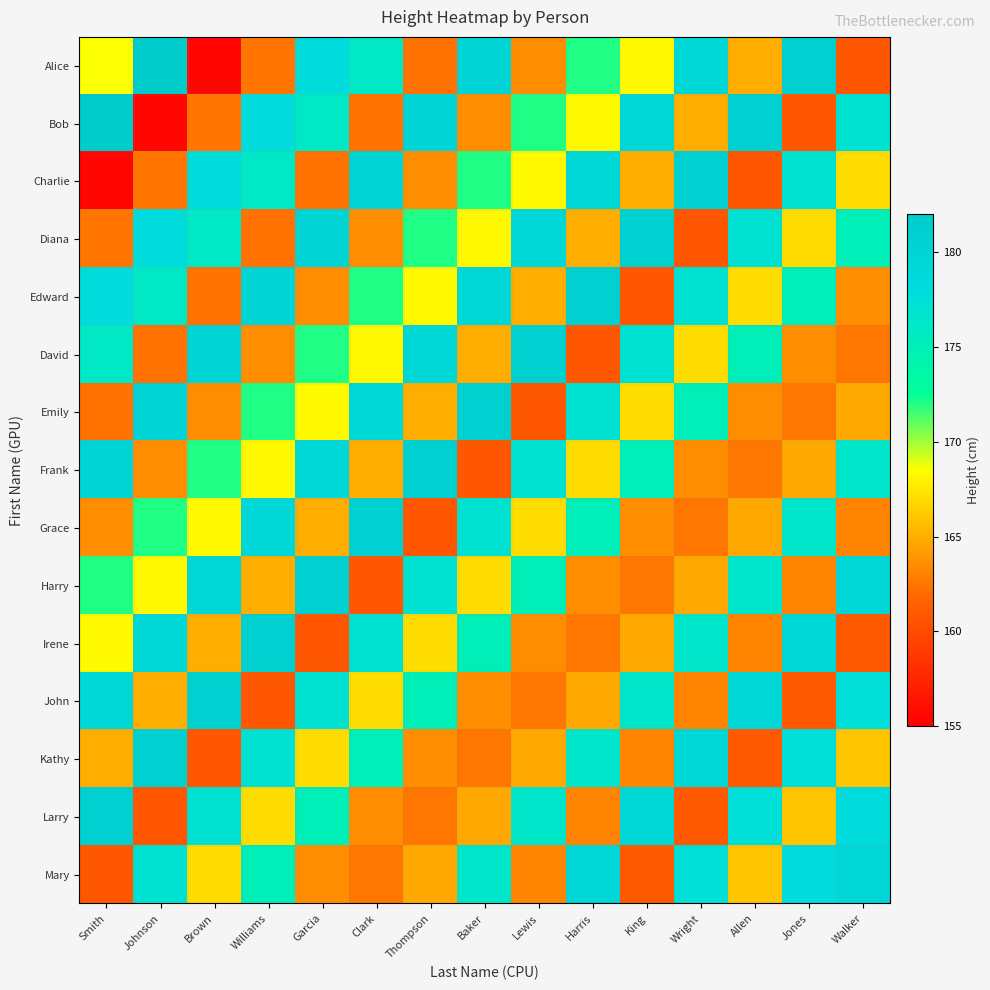

Between Allen and Thompson, which is larger?

Allen